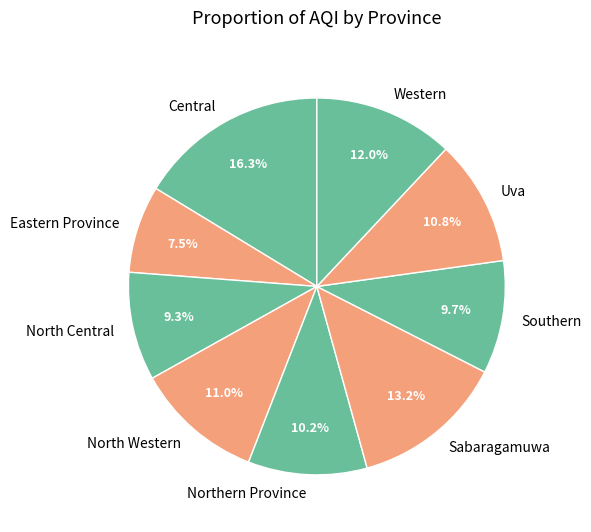

How many slices are in this pie chart?

9